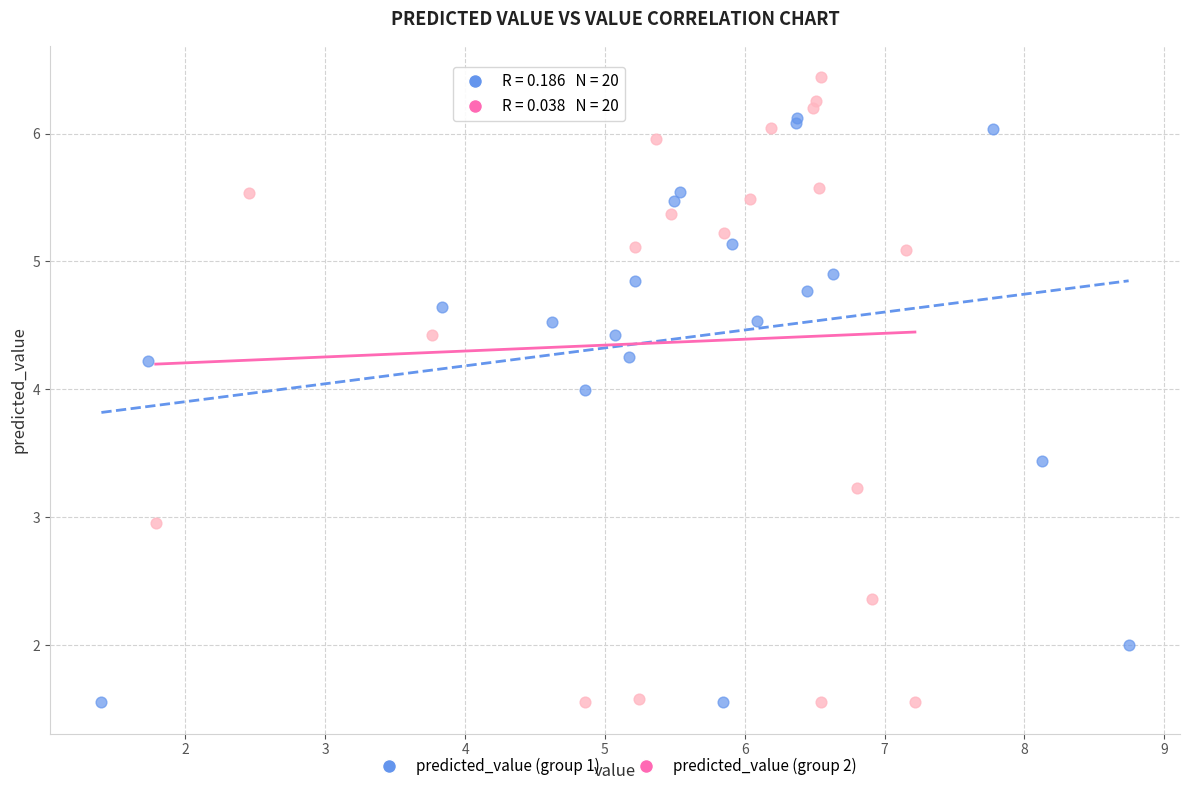

Which series has the widest spread of Y values?

predicted_value (group 2)